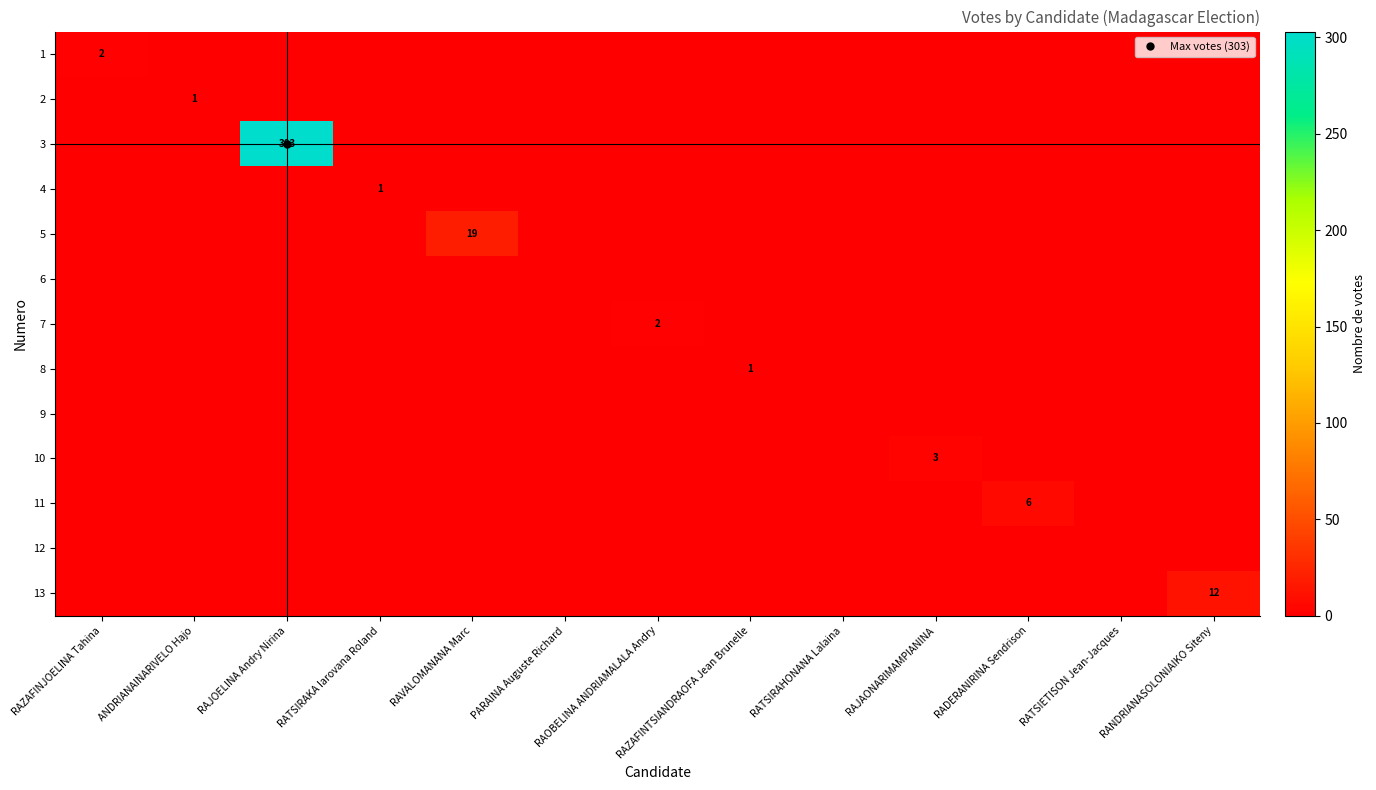

Which series has the largest total across all categories?

3